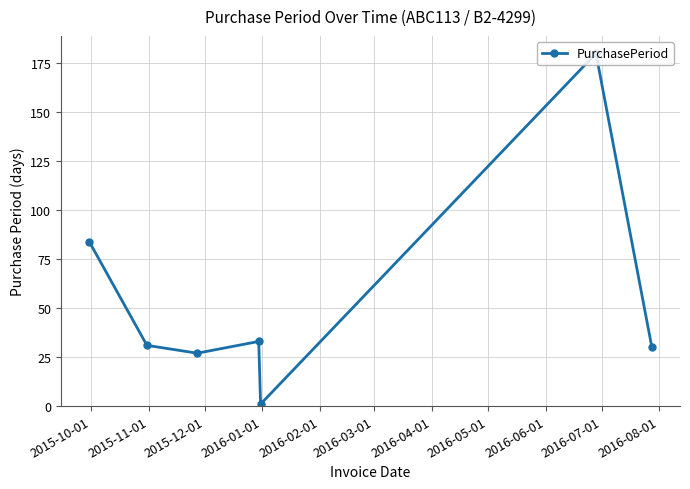

What is the greatest value displayed?

180